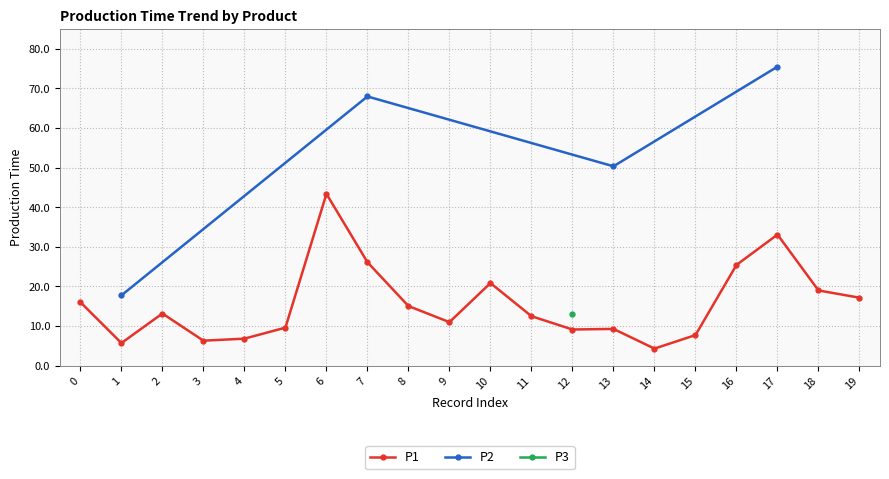

In P1, how many points are lower than both neighbors (excluding endpoints)?

5